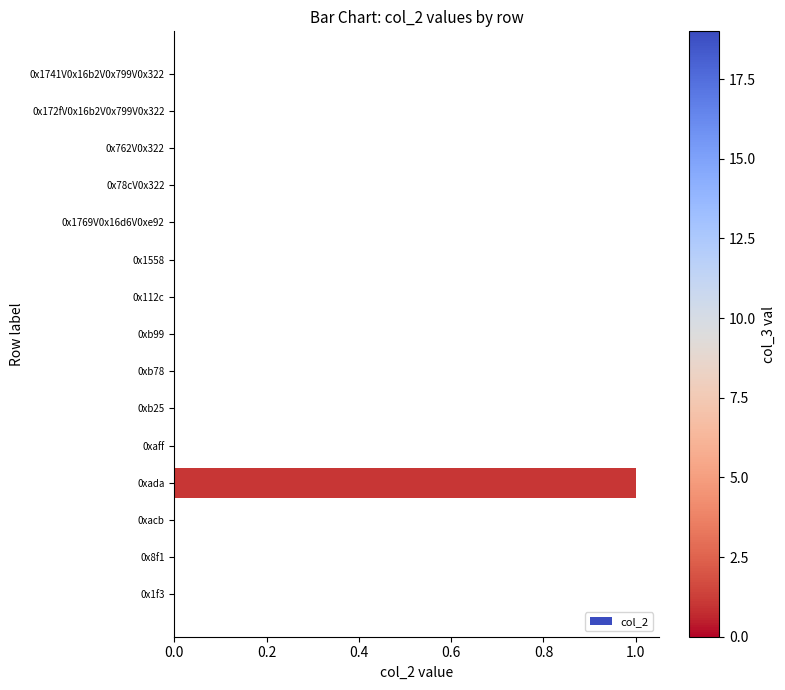

Which label corresponds to the largest value in the chart?

0xada